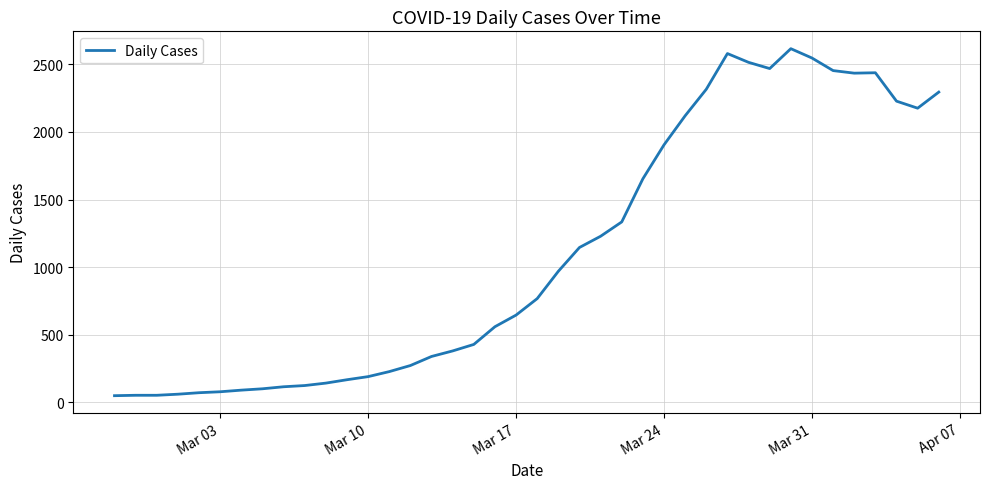

What is the maximum value shown in the chart?

2616